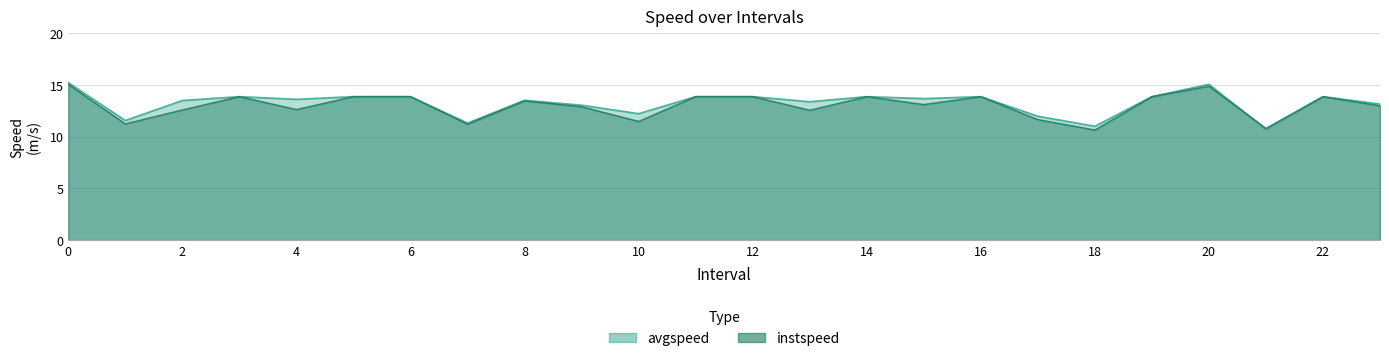

What is the difference between the maximum and minimum values in the avgspeed series?

4.5